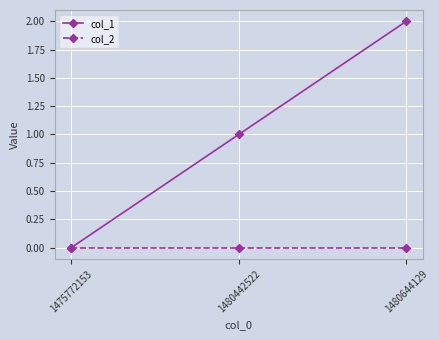

Is the value of col_2 at 1480644129 greater than the value of col_1 at 1480644129?

No